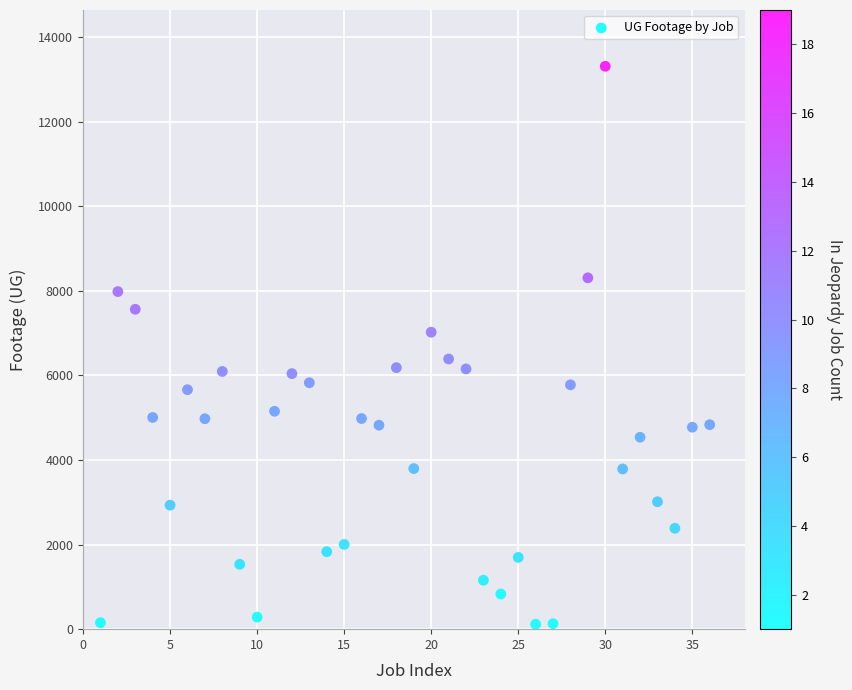

What is the range of Y values (max minus min)?

13189